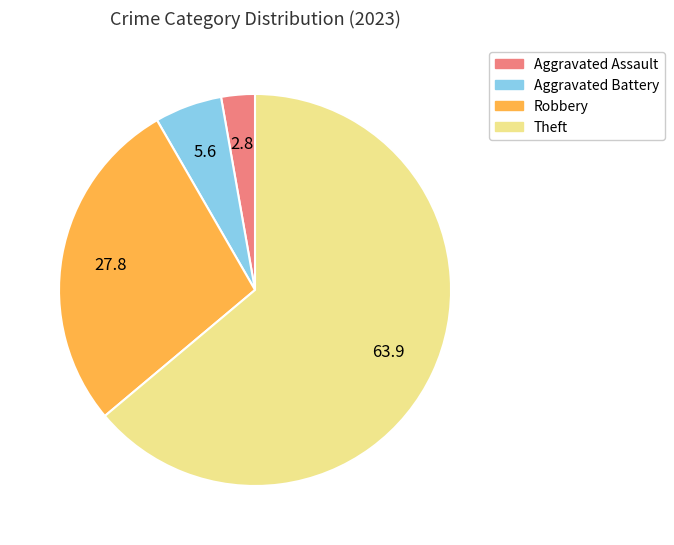

Is there any slice that represents more than half of the pie?

Yes